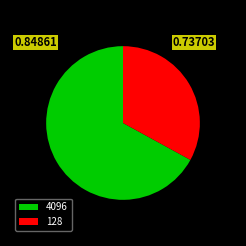

Do 4096 and 128 together represent more than half of the pie?

Yes